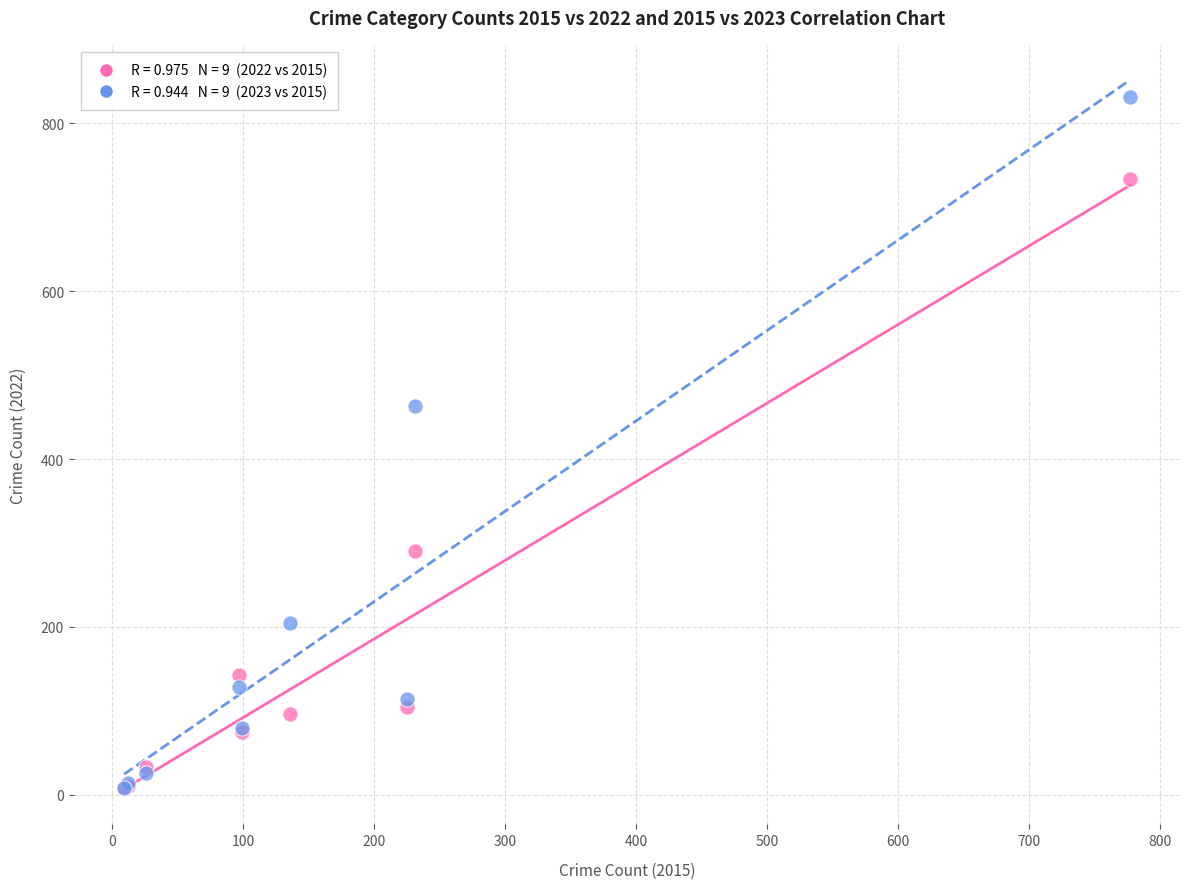

Across all series, what Y value is closest to 419?

463